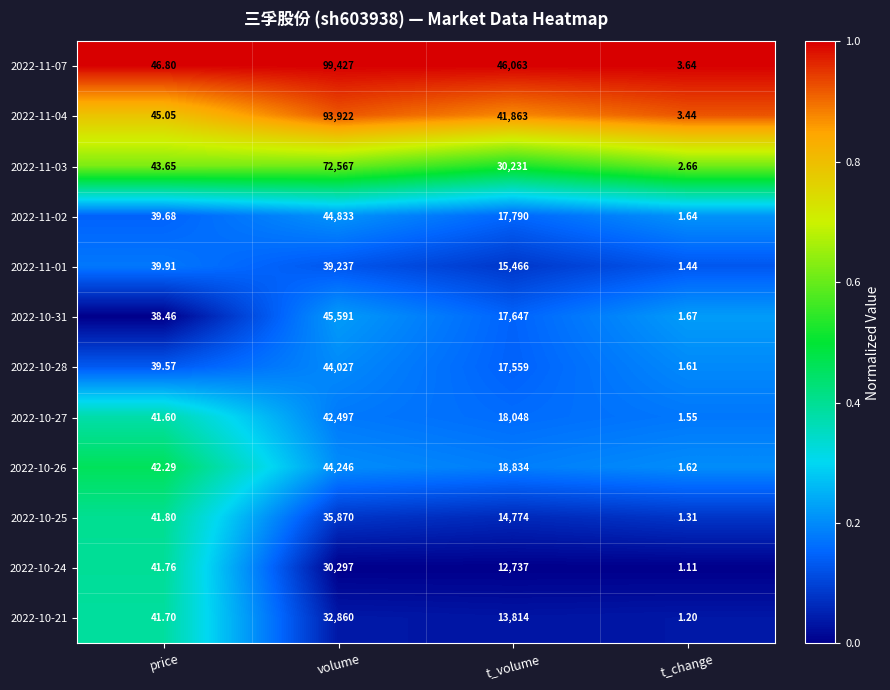

Rank the series by their maximum value, from lowest to highest.

2022-10-24, 2022-10-21, 2022-10-25, 2022-11-01, 2022-10-27, 2022-10-28, 2022-10-26, 2022-11-02, 2022-10-31, 2022-11-03, 2022-11-04, 2022-11-07